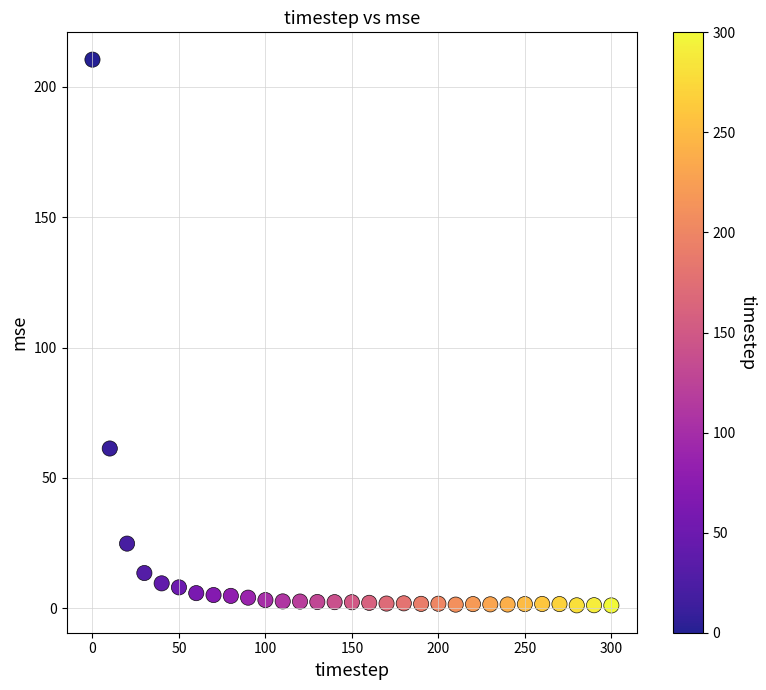

What is the range of X values (max minus min)?

300.0